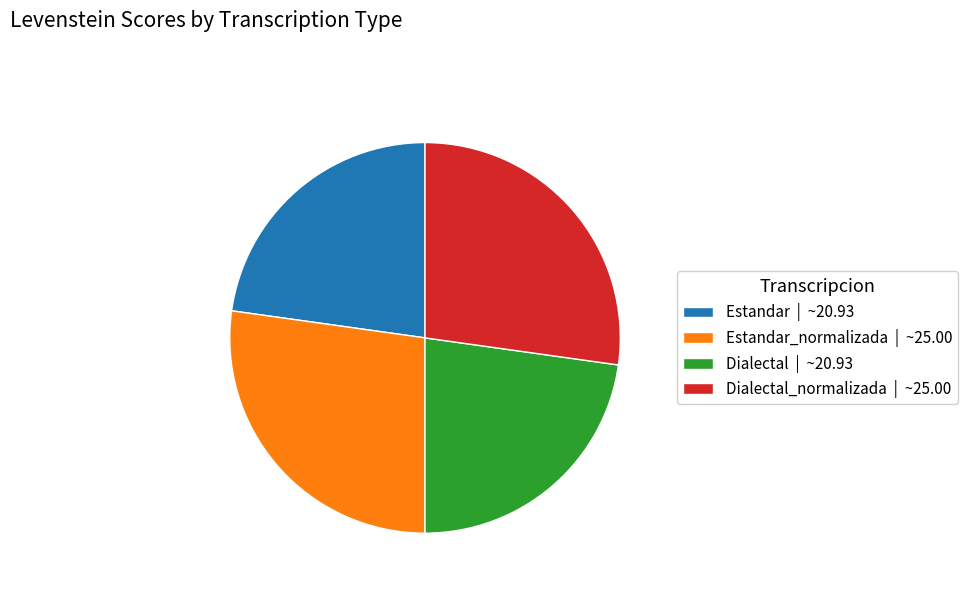

Is Estandar | ~20.93 the majority of the pie?

No